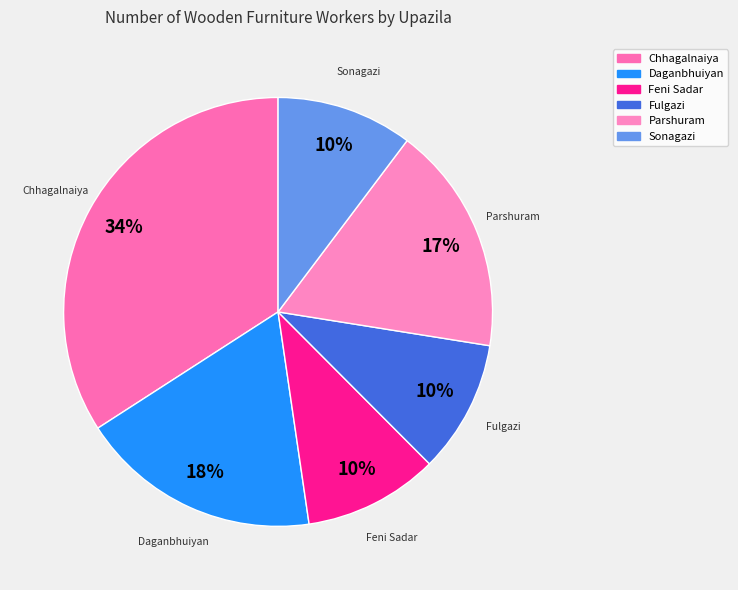

What is the ratio of the value at Chhagalnaiya to the value at Daganbhuiyan?

1.9